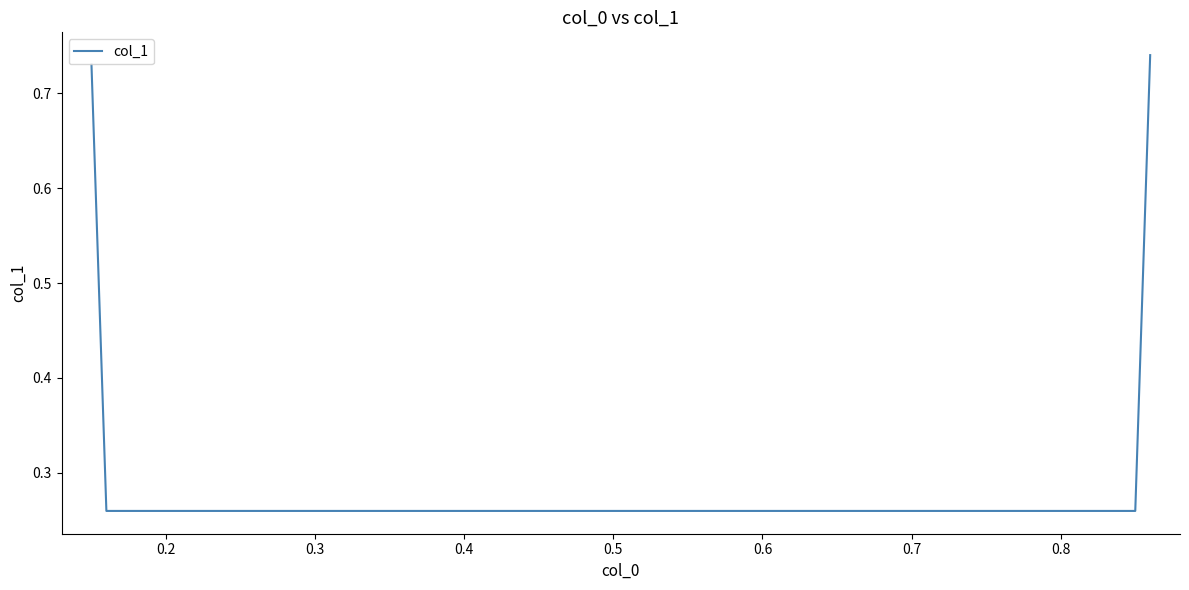

What is the sum of all values?

2.0